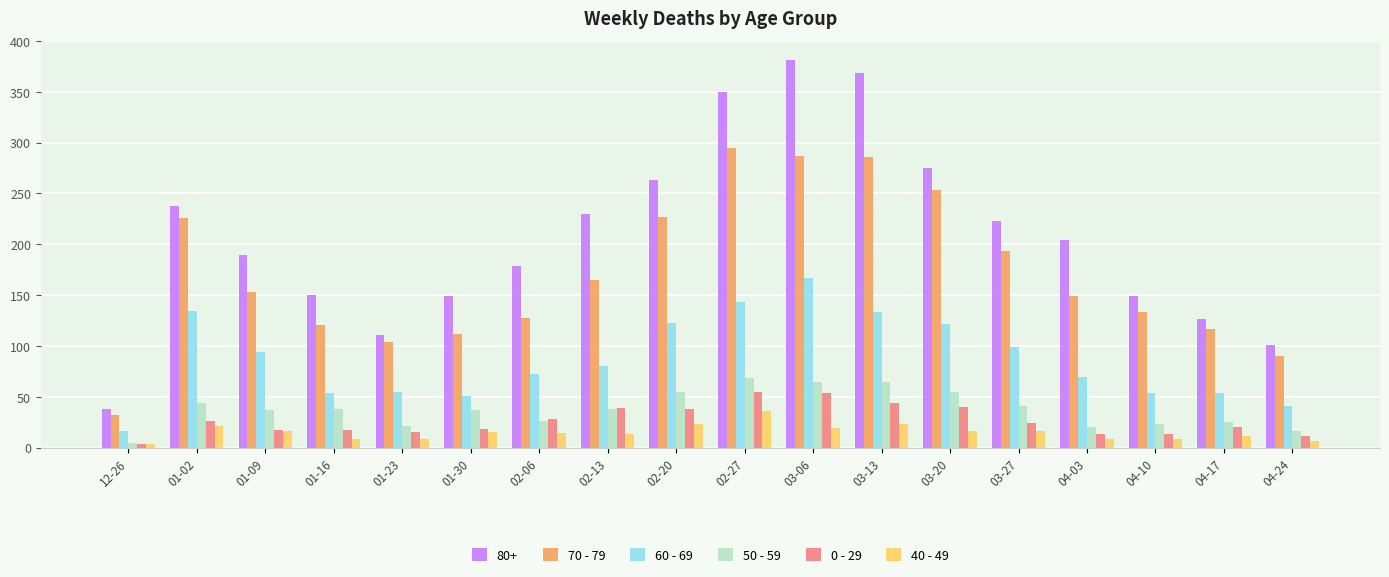

Which category has the highest value in the 60 - 69 series?

03-06